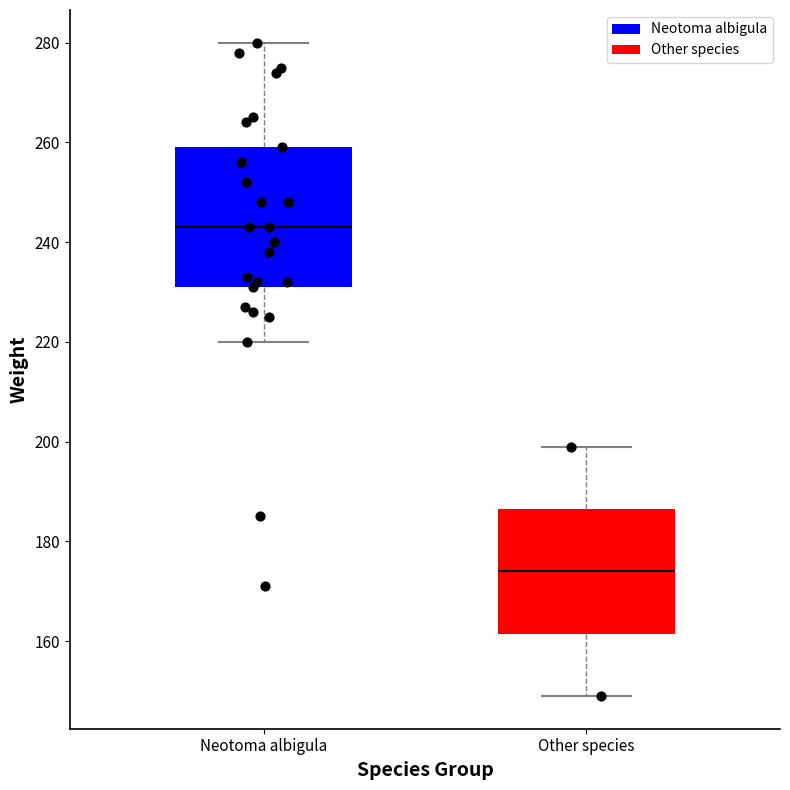

Reading left to right, transcribe this box plot: for each box, give where its median line is, the range the box spans, and where its two whiskers end, as read against the y-axis. The values are not printed on the chart, so give them approximately, as read against the axis.

Neotoma albigula: median 244, box 232 to 260, whiskers 220 to 280
Other species: median 174, box 162 to 186, whiskers 150 to 200